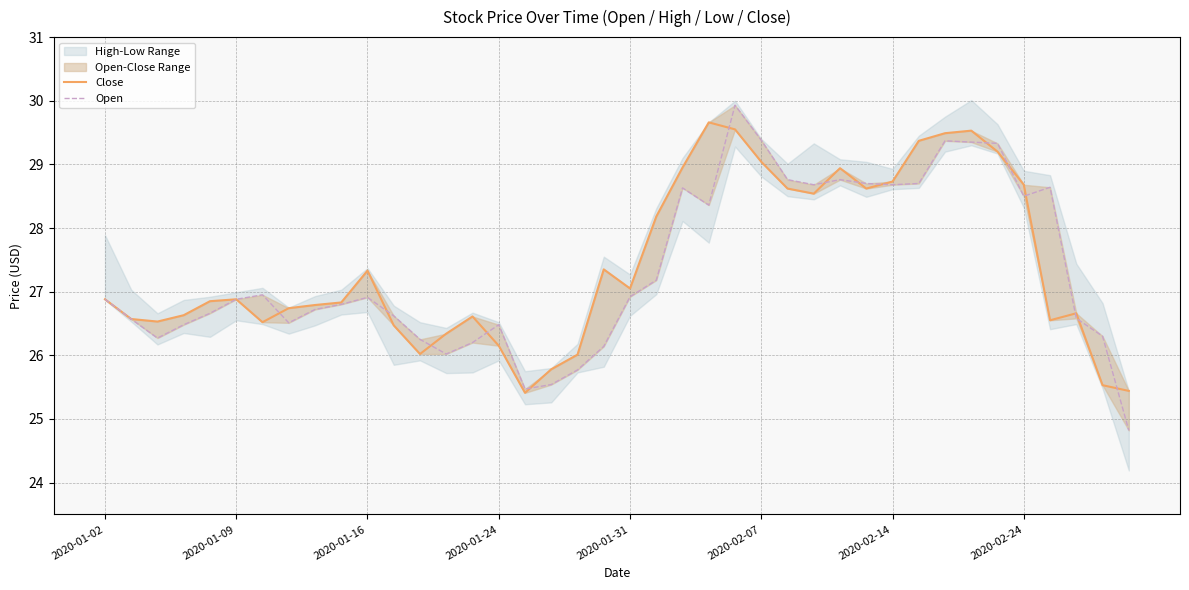

What is the difference between the maximum and minimum values in the Close series?

4.2